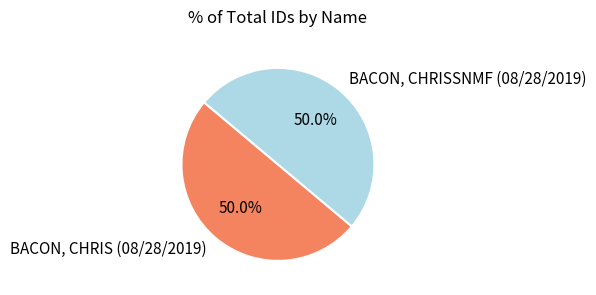

How much of the chart is everything except BACON, CHRISSNMF (08/28/2019)?

50.0%